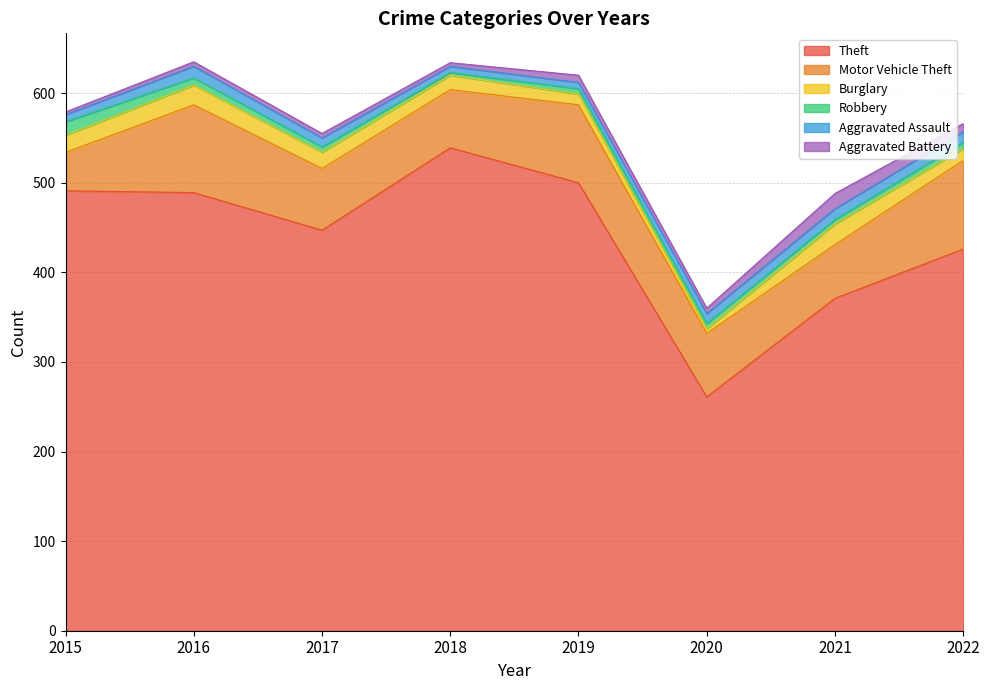

The Aggravated Battery series shows 17 at 2021. True or false?

True